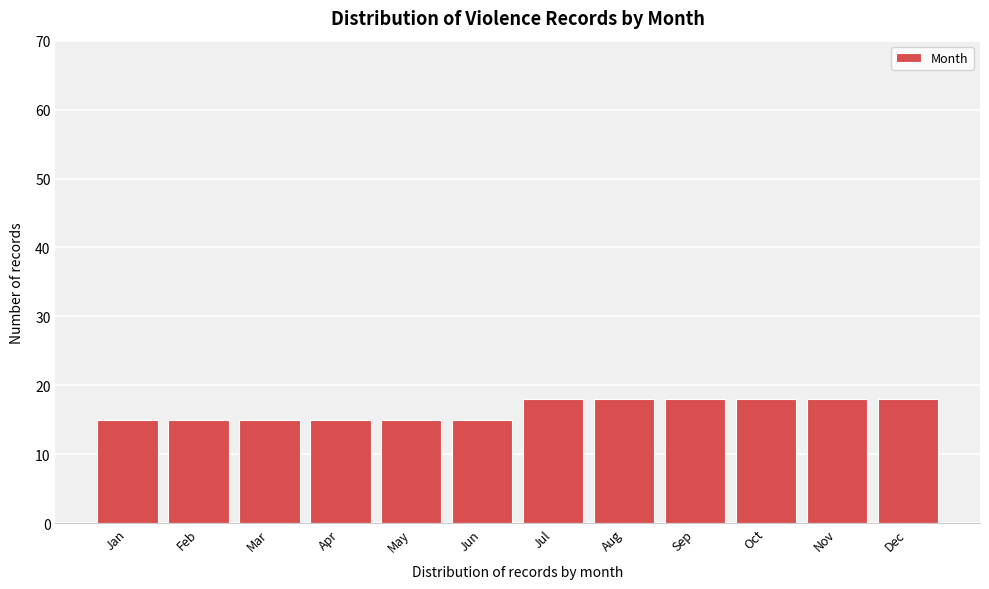

Reading left to right, list all the values displayed in this chart.

15	15	15	15	15	15	18	18	18	18	18	18